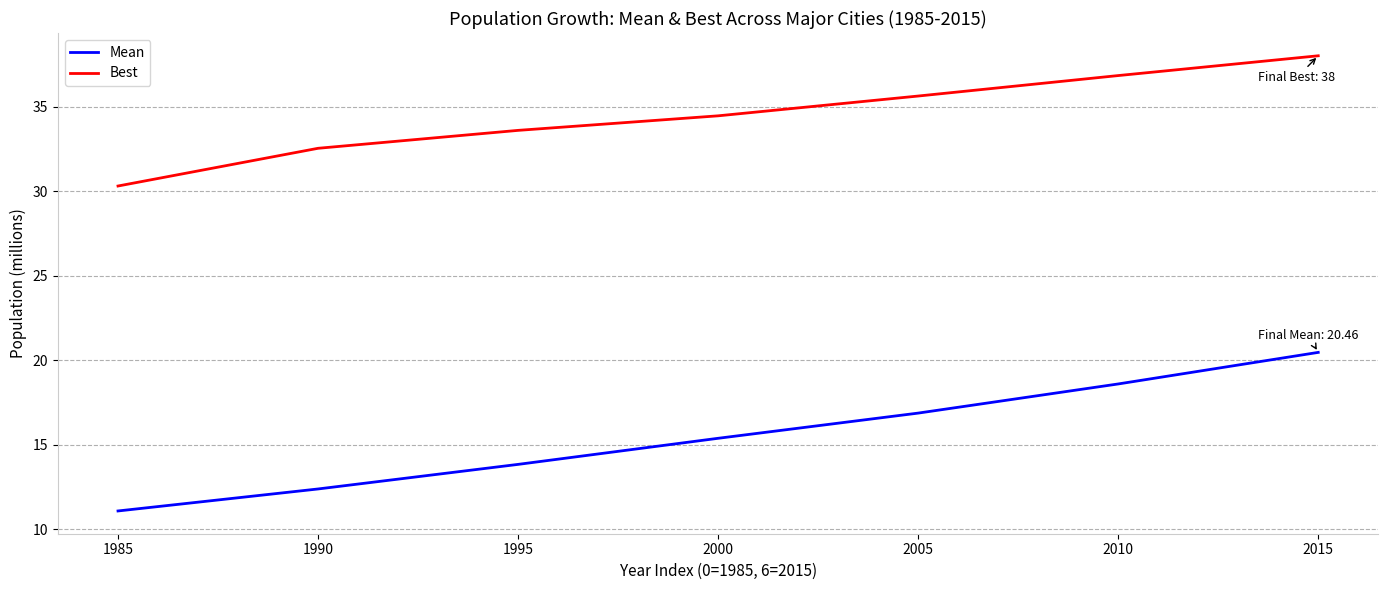

True or false: Best and Mean cross at least once.

False